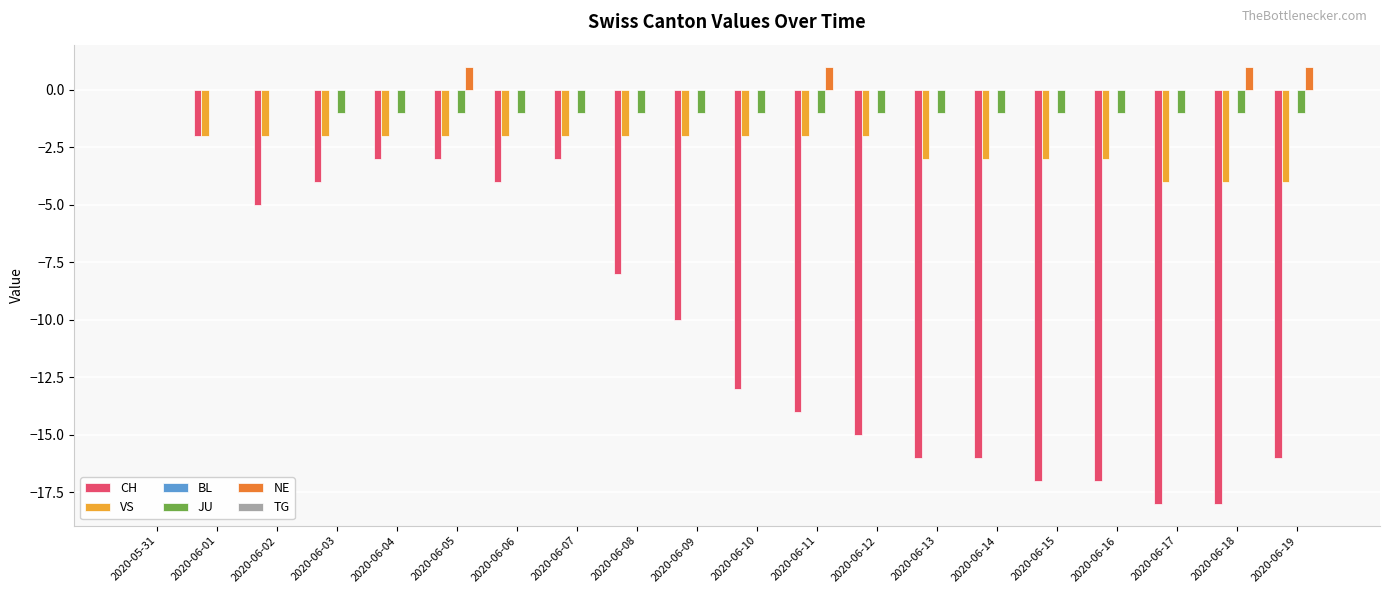

What is the approximate value of CH at 2020-06-07, to the nearest 5?

-5